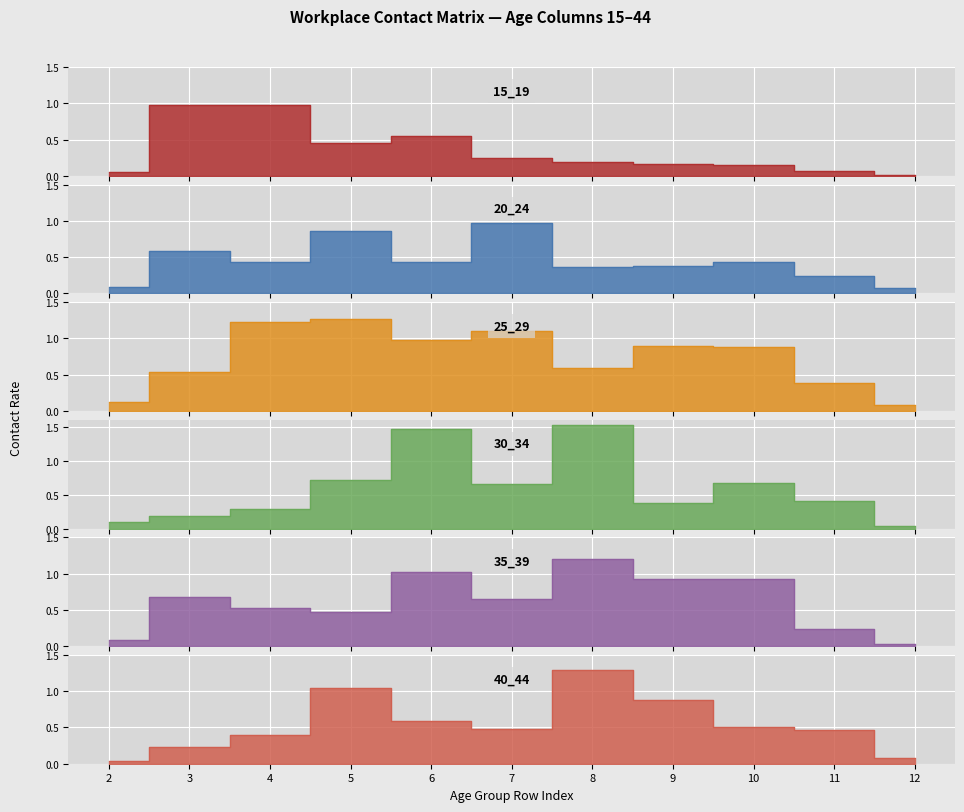

Reading left to right, extract all data points from this chart.

15_19: 2=0.1	3=1.0	4=1.0	5=0.5	6=0.6	7=0.3	8=0.2	9=0.2	10=0.1	11=0.1	12=0.0
20_24: 2=0.1	3=0.6	4=0.4	5=0.9	6=0.4	7=1.0	8=0.4	9=0.4	10=0.4	11=0.2	12=0.1
25_29: 2=0.1	3=0.5	4=1.2	5=1.3	6=1.0	7=1.1	8=0.6	9=0.9	10=0.9	11=0.4	12=0.1
30_34: 2=0.1	3=0.2	4=0.3	5=0.7	6=1.5	7=0.7	8=1.5	9=0.4	10=0.7	11=0.4	12=0.0
35_39: 2=0.1	3=0.7	4=0.5	5=0.5	6=1.0	7=0.7	8=1.2	9=0.9	10=0.9	11=0.2	12=0.0
40_44: 2=0.0	3=0.2	4=0.4	5=1.0	6=0.6	7=0.5	8=1.3	9=0.9	10=0.5	11=0.5	12=0.1